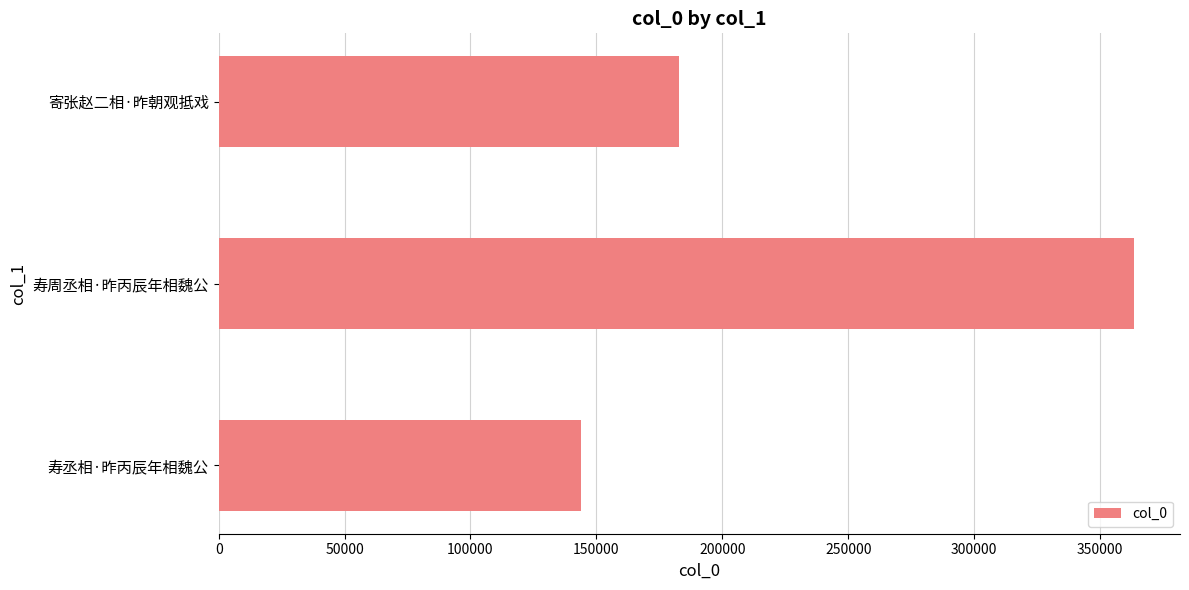

Is it true that the value at 寿丞相·昨丙辰年相魏公 is 222717?

False